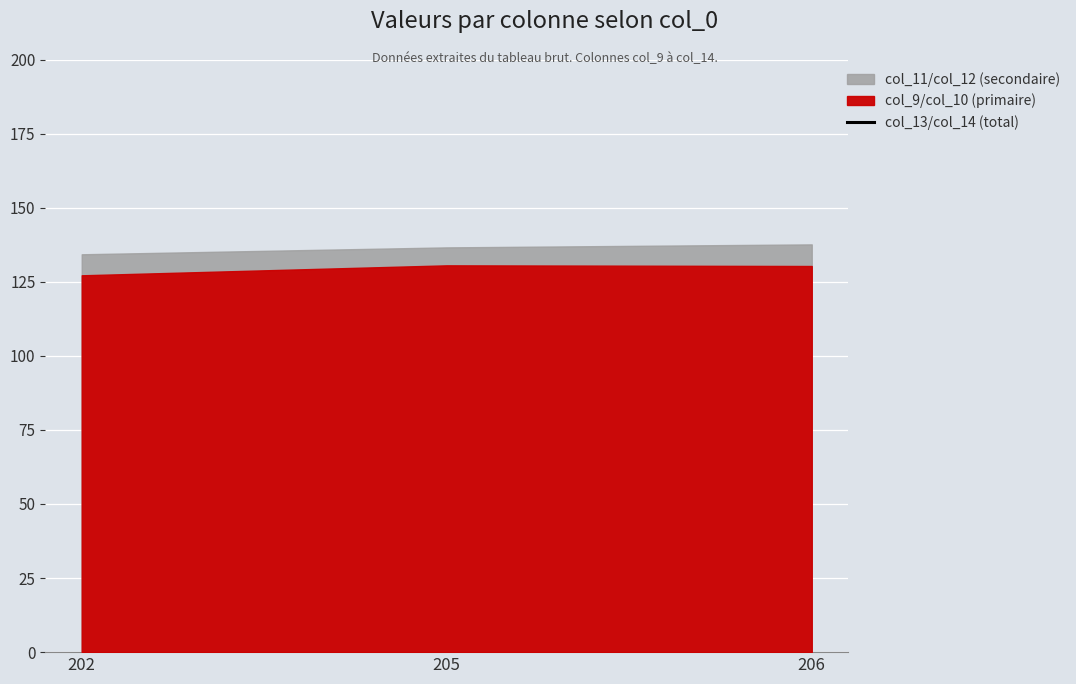

Which category has the lowest value across all series?

202